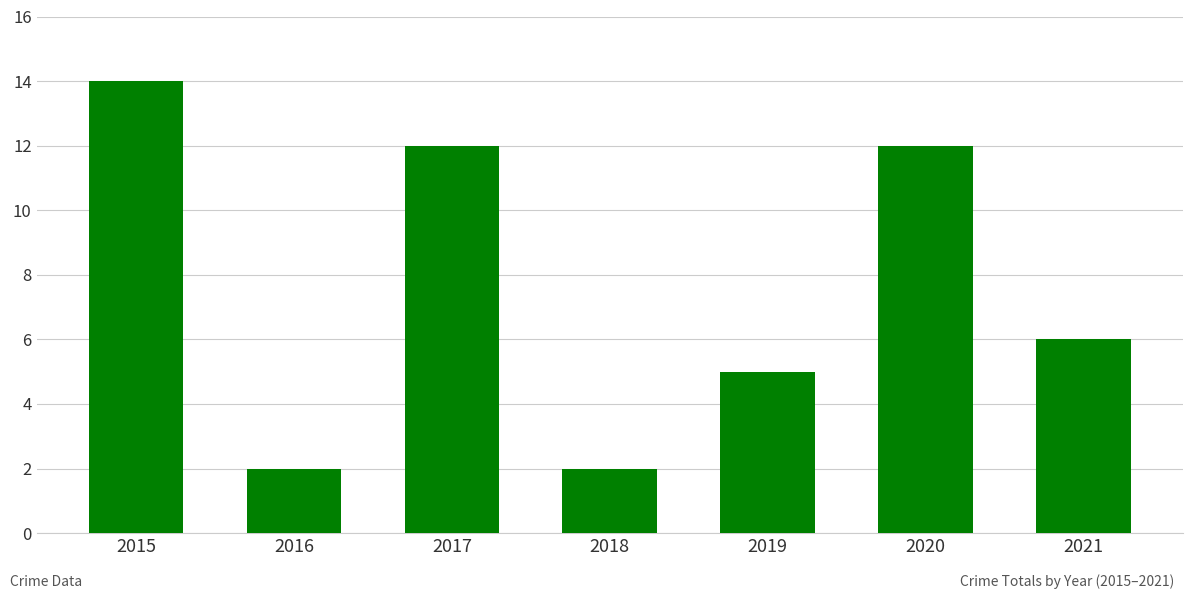

How many values are below 6?

3